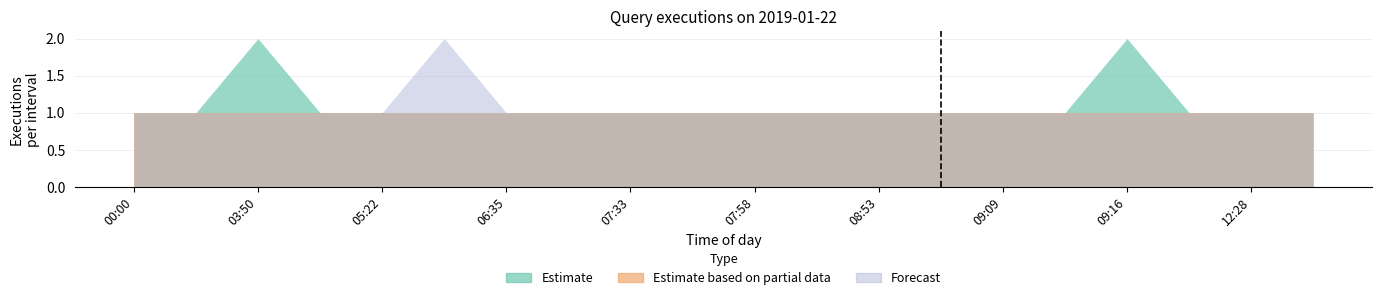

The Forecast series shows 1 at 03:50. True or false?

False